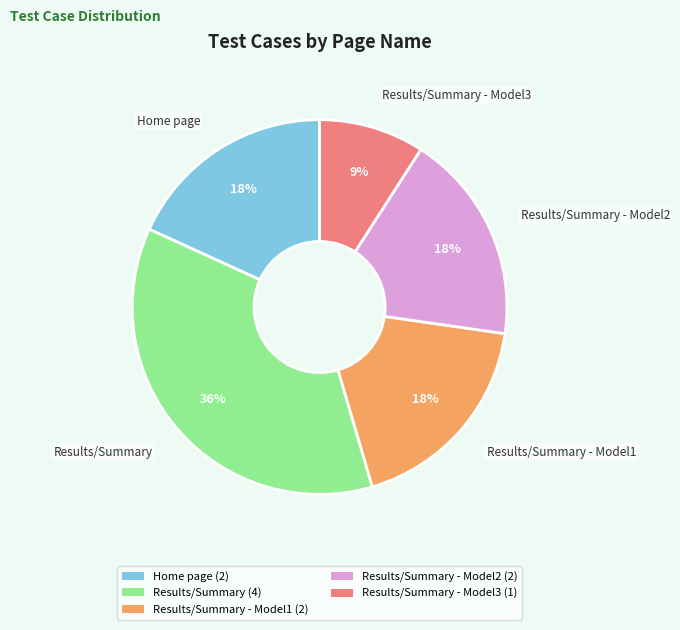

The Results/Summary (4) slice represents 36% of the pie. True or false?

True